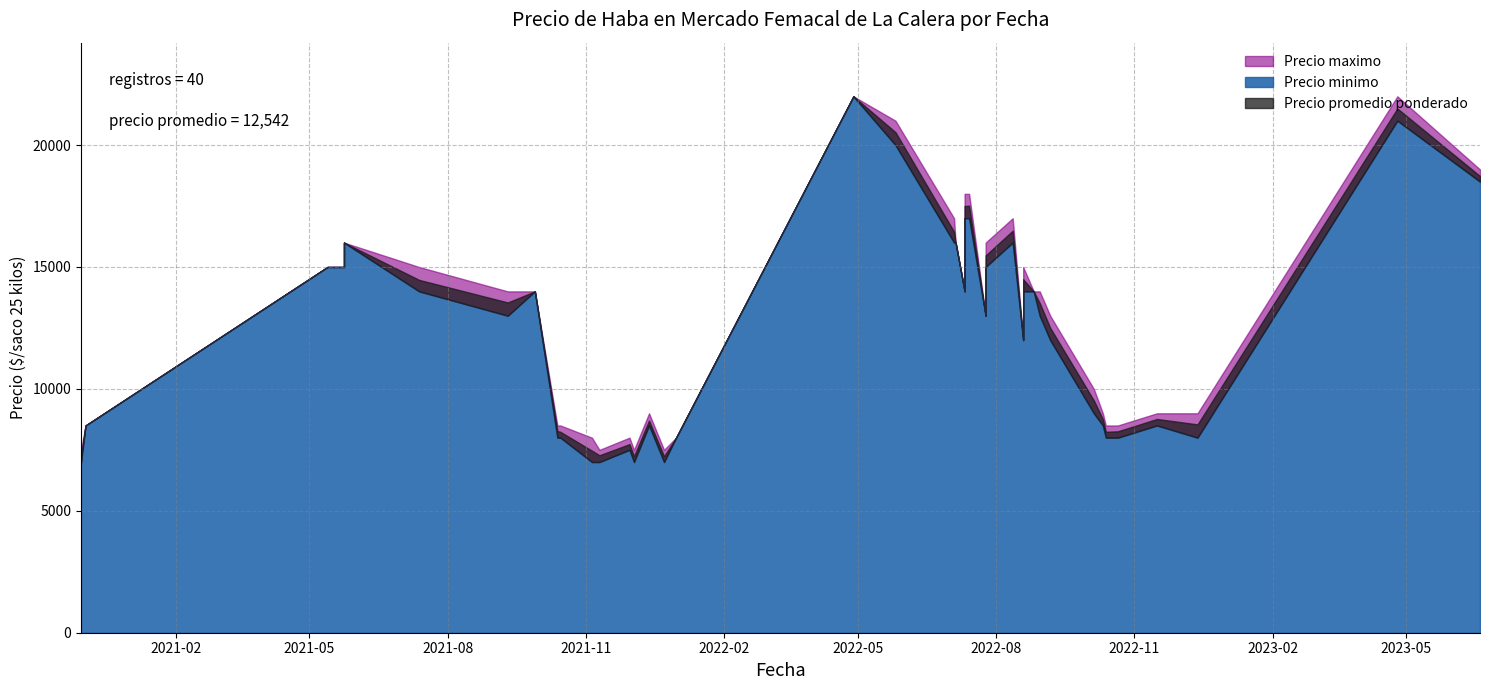

What is the difference between the highest and lowest values at 2022-05-26?

1000